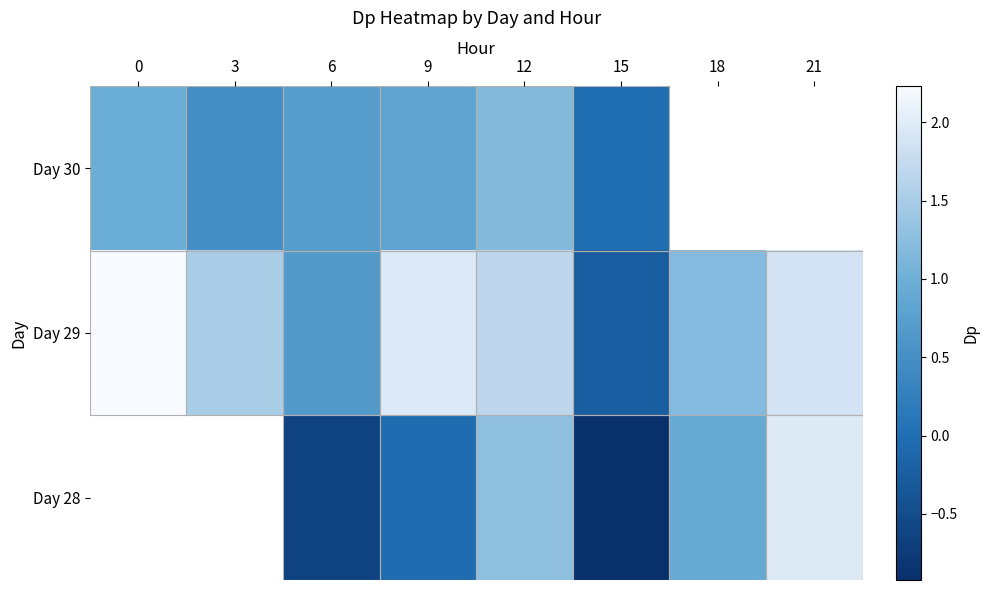

What is the smallest value displayed?

-0.9